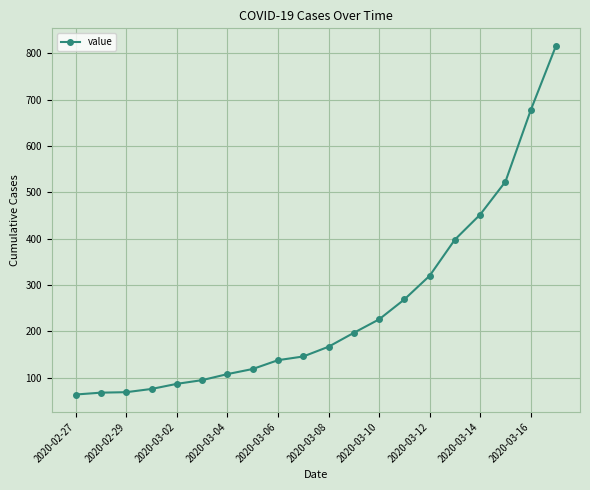

What is the smallest value displayed?

64